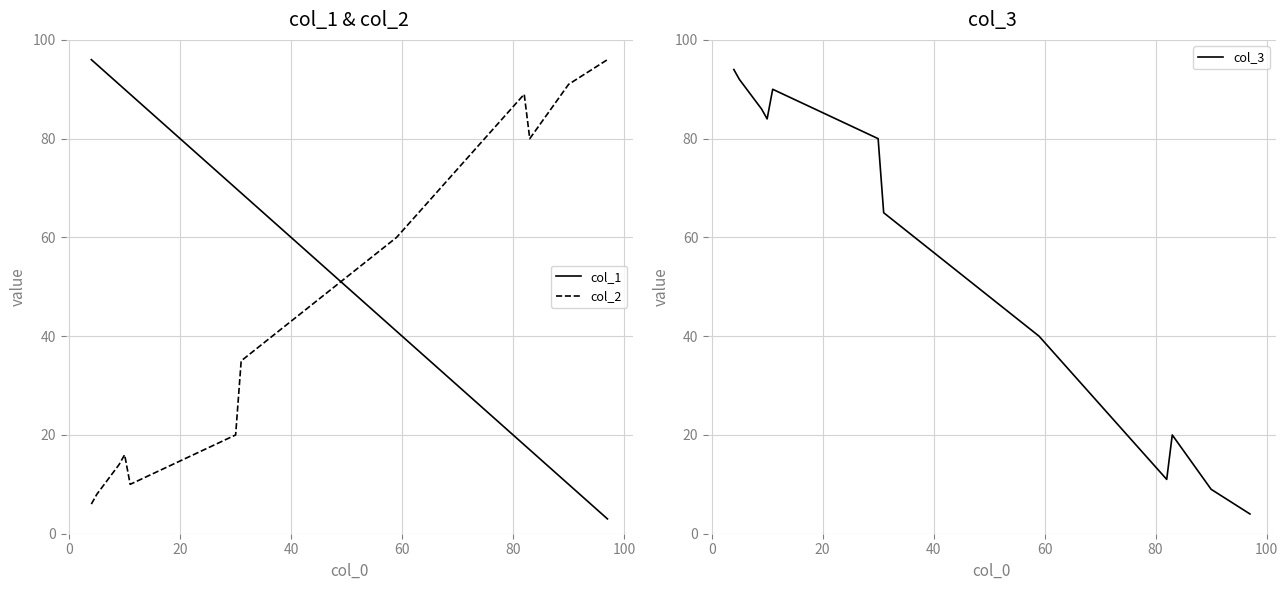

What is the smallest value displayed?

3